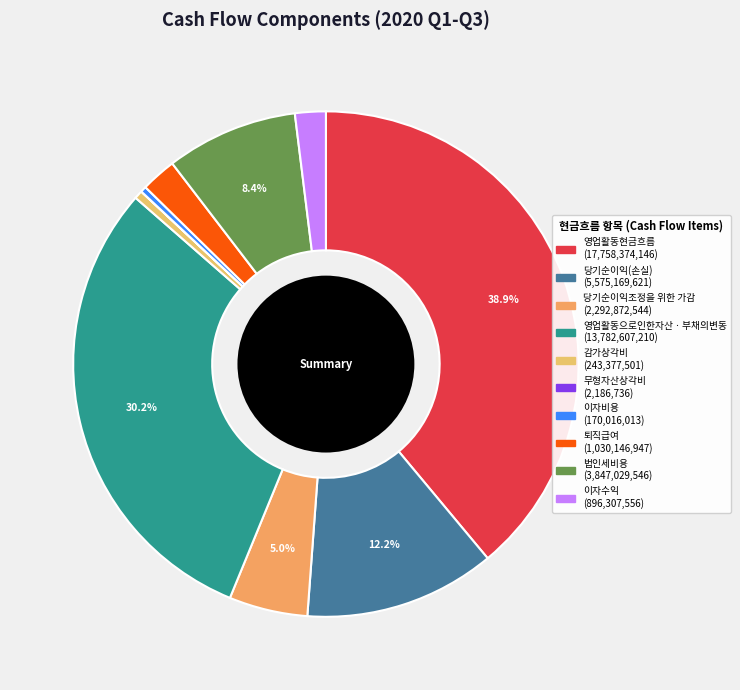

Count the number of slices in the pie.

10